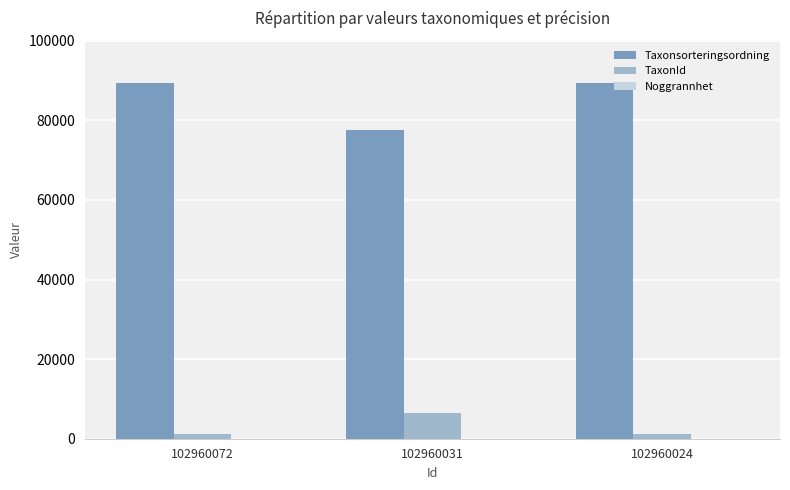

Is the value of TaxonId at 102960072 greater than the value of Taxonsorteringsordning at 102960031?

No